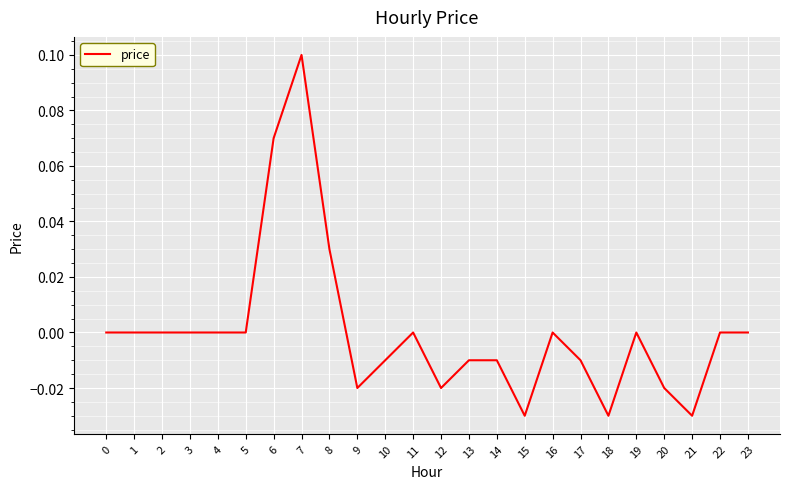

The chart shows a value of -0.0 at 10. True or false?

True